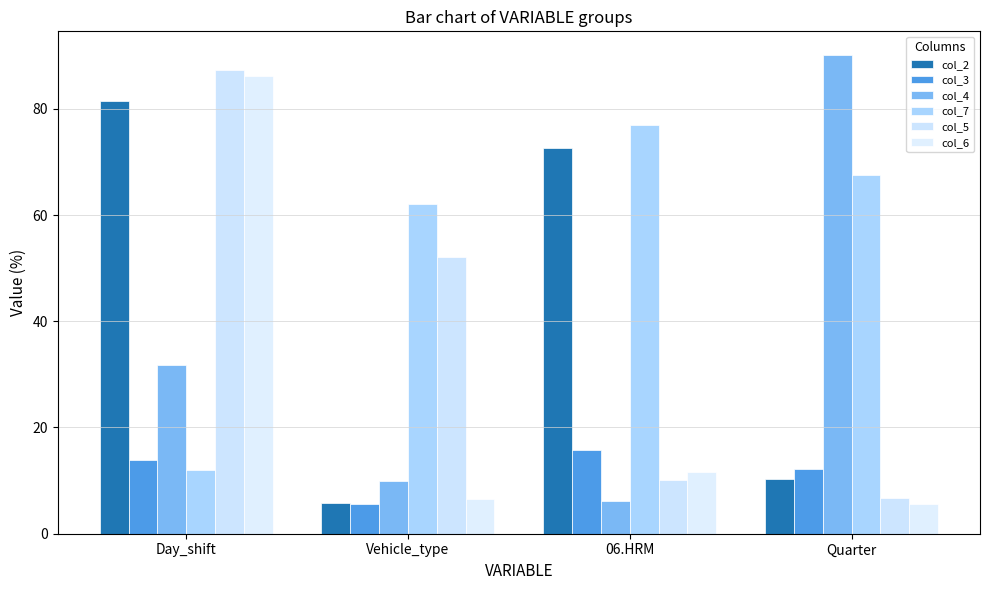

What value does the col_2 series have at Vehicle_type?

5.8